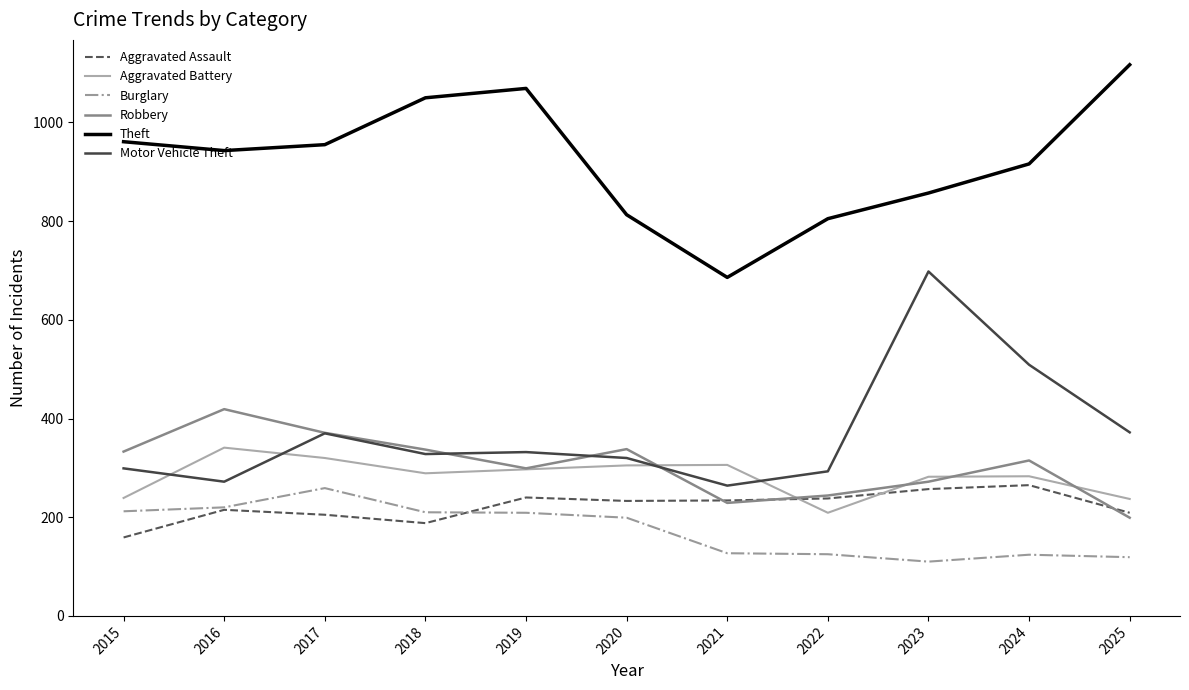

Which label corresponds to the largest value in the chart?

2025